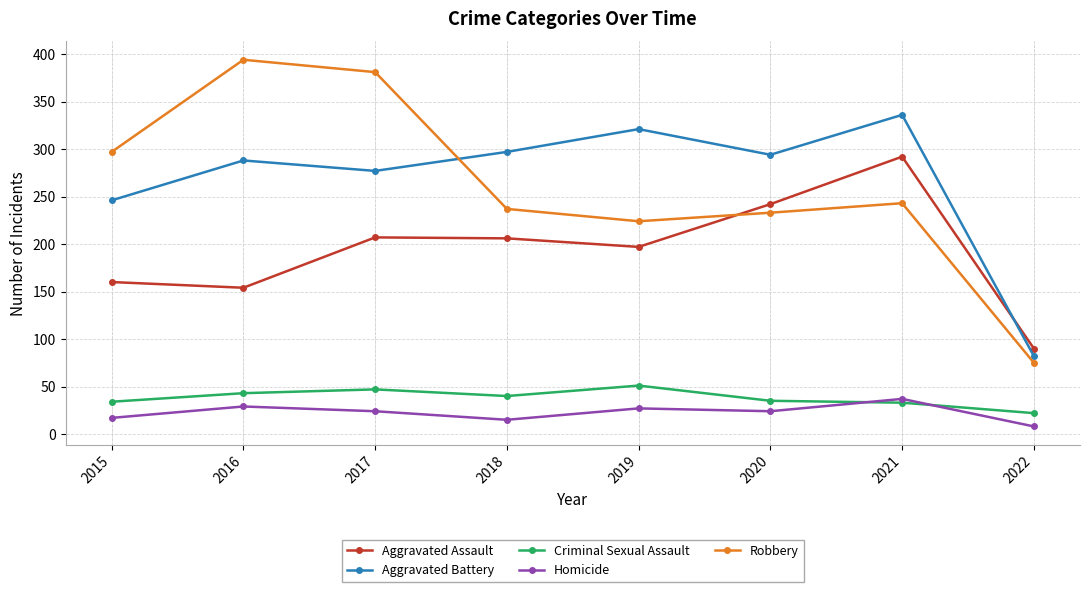

Which category has the highest value across all series?

2016